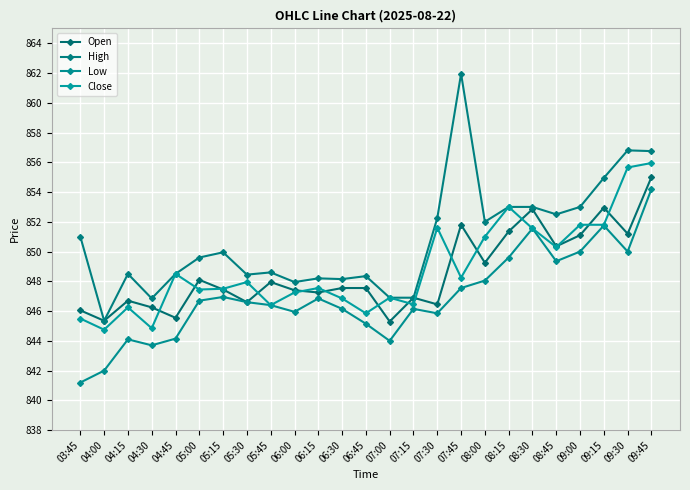

True or false: Close has a value of 847.5 at 06:15.

True